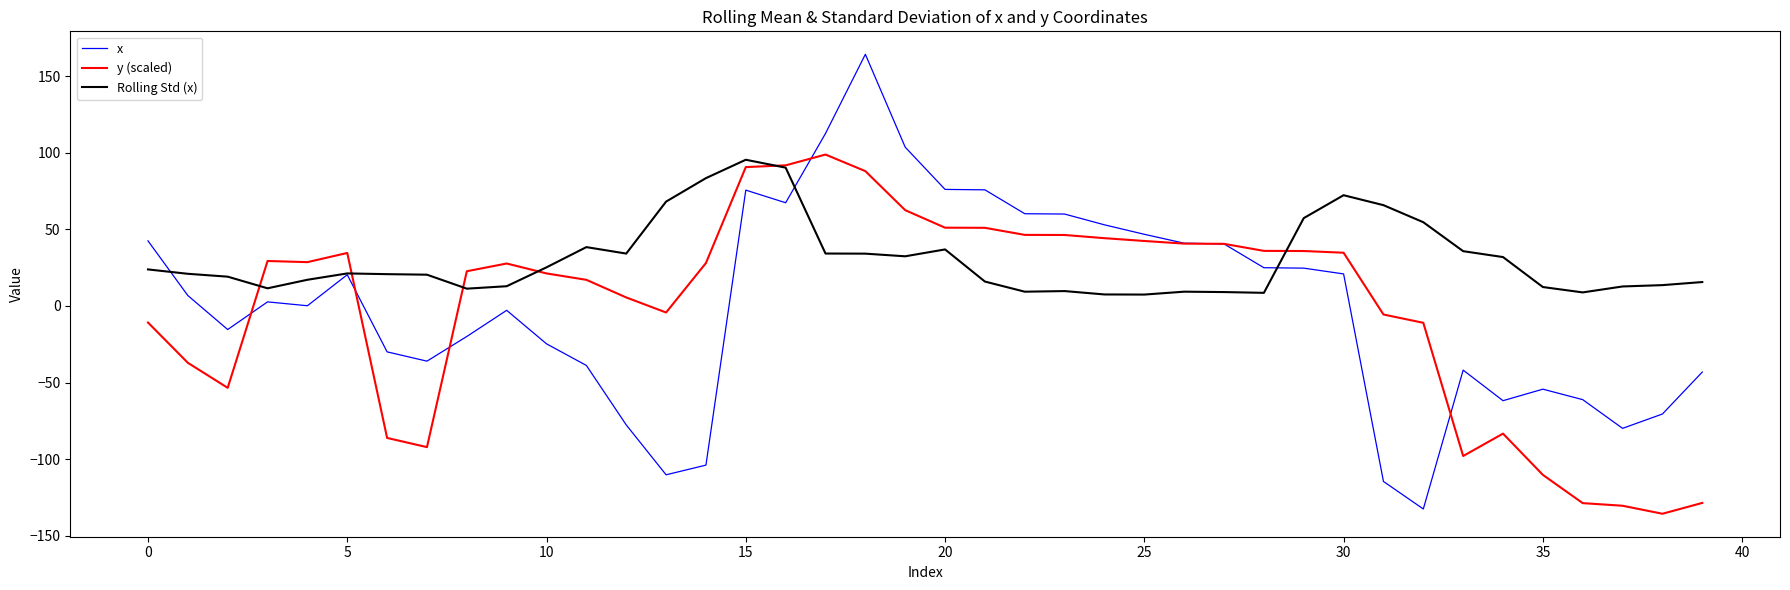

What is the difference between the second highest and minimum values in the x series?

245.1